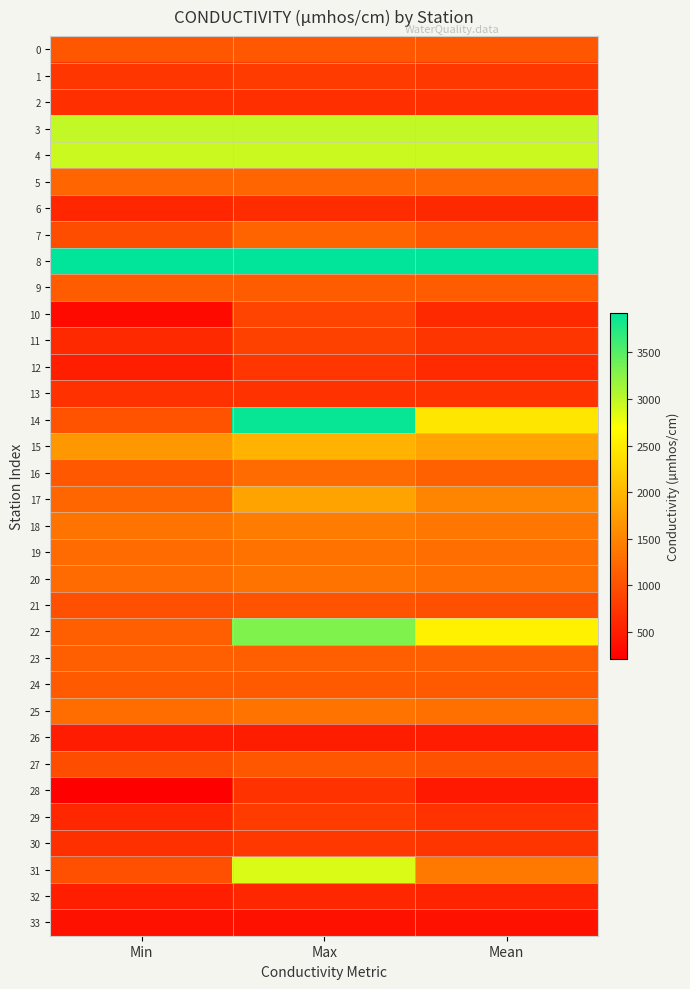

Reading left to right, extract all data points from this chart.

0: Min=1044	Max=1072	Mean=1058
1: Min=744	Max=786	Mean=765
2: Min=674	Max=674	Mean=674
3: Min=2987	Max=2987	Mean=2987
4: Min=2940	Max=2940	Mean=2940
5: Min=1202	Max=1202	Mean=1202
6: Min=587	Max=639	Mean=613
7: Min=963	Max=1182	Mean=1072
8: Min=3923	Max=3923	Mean=3923
9: Min=1109	Max=1109	Mean=1109
10: Min=315	Max=869	Mean=622
11: Min=611	Max=852	Mean=732
12: Min=510	Max=740	Mean=625
13: Min=690	Max=710	Mean=700
14: Min=1020	Max=3880	Mean=2450
15: Min=1680	Max=1943	Mean=1812
16: Min=1070	Max=1250	Mean=1160
17: Min=1210	Max=1800	Mean=1505
18: Min=1336	Max=1418	Mean=1377
19: Min=1248	Max=1324	Mean=1286
20: Min=1258	Max=1336	Mean=1297
21: Min=982	Max=1015	Mean=999
22: Min=1142	Max=3300	Mean=2554
23: Min=1142	Max=1142	Mean=1142
24: Min=1092	Max=1092	Mean=1092
25: Min=1272	Max=1337	Mean=1305
26: Min=486	Max=496	Mean=491
27: Min=960	Max=1060	Mean=1010
28: Min=210	Max=710	Mean=460
29: Min=601	Max=792	Mean=697
30: Min=688	Max=762	Mean=725
31: Min=983	Max=2860	Mean=1382
32: Min=520	Max=601	Mean=560
33: Min=380	Max=380	Mean=380